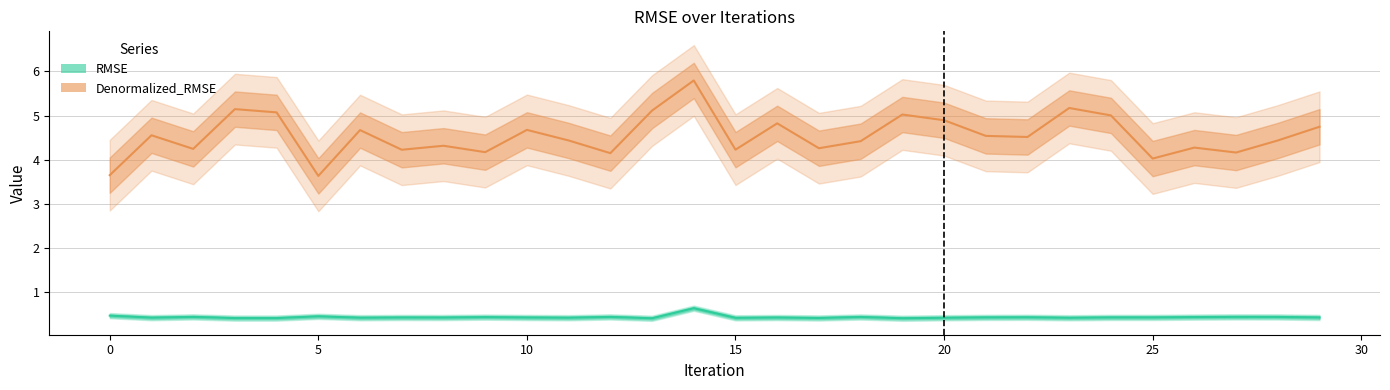

At how many categories does at least one series exceed 2?

30